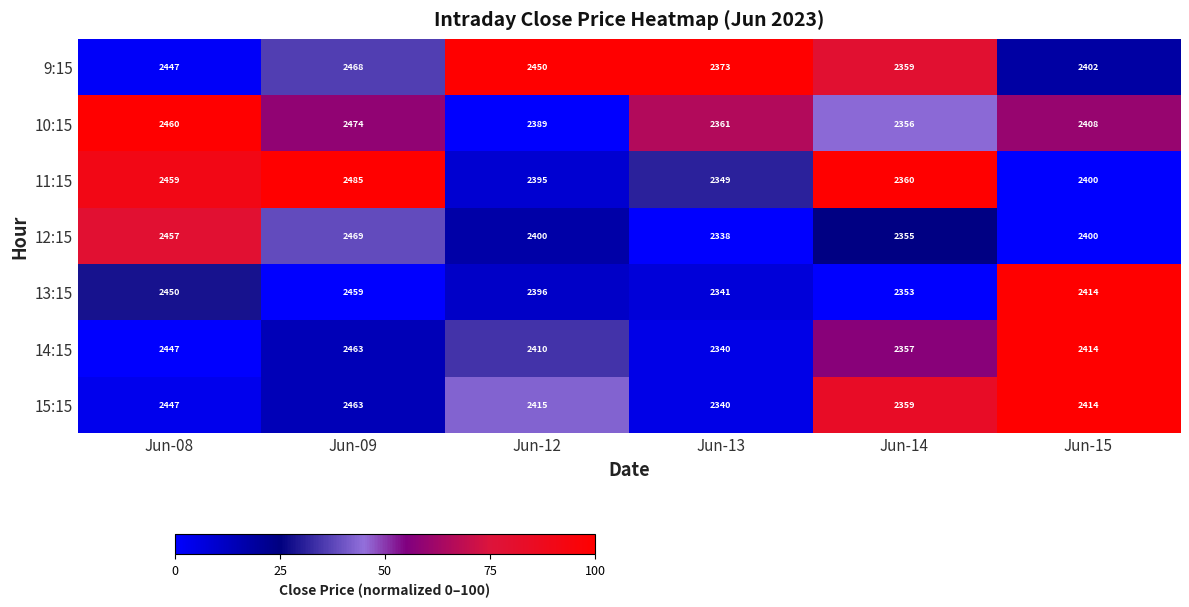

Which series has the largest total across all categories?

9:15